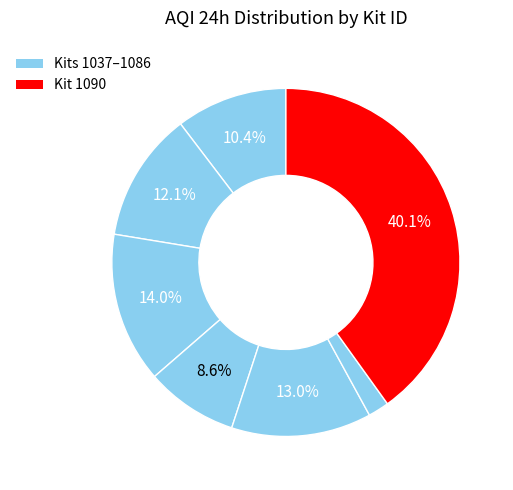

Does any single category account for the majority?

No